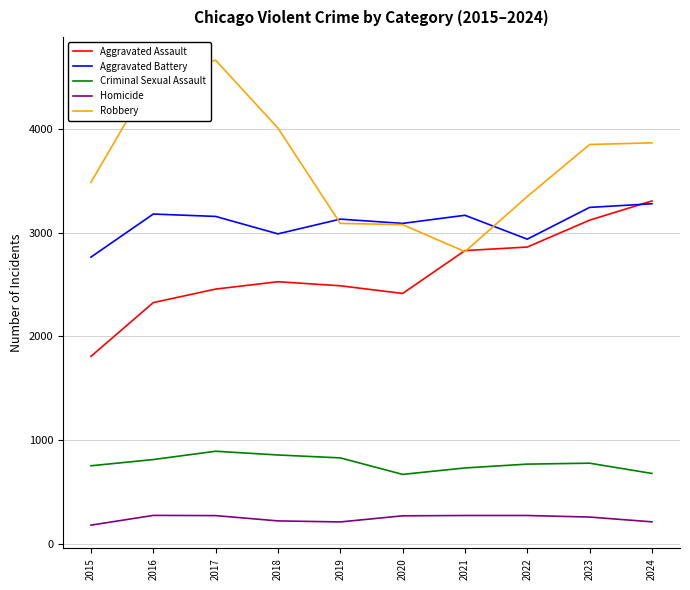

True or false: Criminal Sexual Assault and Aggravated Assault intersect in this chart.

False